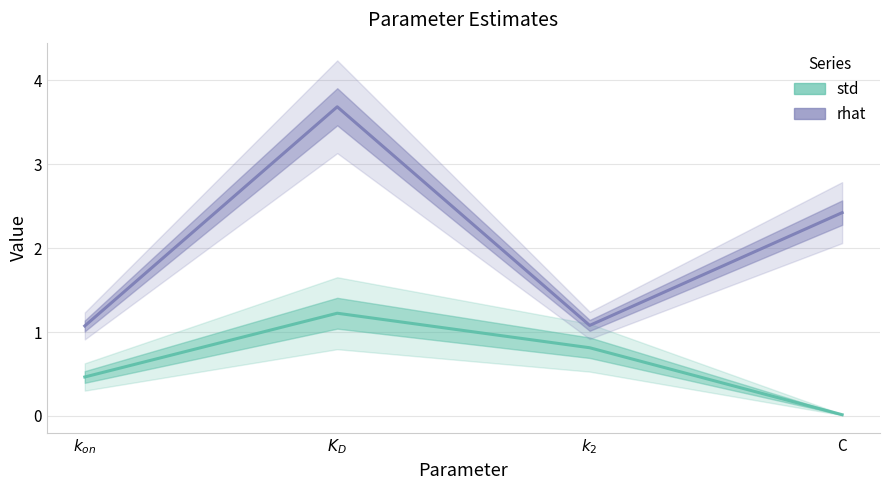

True or false: rhat and std cross at least once.

False